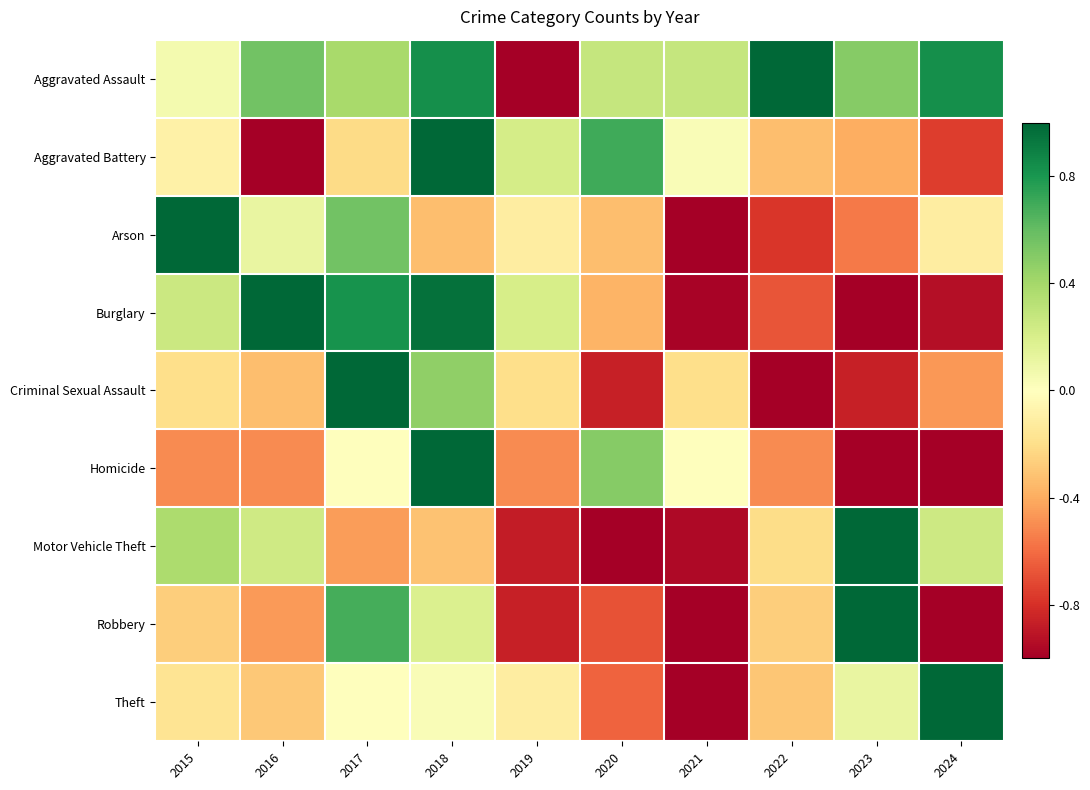

Reading left to right, extract all data points from this chart.

Aggravated Assault: 2015=0.1	2016=0.6	2017=0.4	2018=0.8	2019=-1.0	2020=0.3	2021=0.3	2022=1.0	2023=0.5	2024=0.8
Aggravated Battery: 2015=-0.1	2016=-1.0	2017=-0.2	2018=1.0	2019=0.2	2020=0.7	2021=0.0	2022=-0.3	2023=-0.4	2024=-0.8
Arson: 2015=1.0	2016=0.1	2017=0.6	2018=-0.3	2019=-0.1	2020=-0.3	2021=-1.0	2022=-0.8	2023=-0.6	2024=-0.1
Burglary: 2015=0.3	2016=1.0	2017=0.8	2018=1.0	2019=0.2	2020=-0.4	2021=-1.0	2022=-0.7	2023=-1.0	2024=-0.9
Criminal Sexual Assault: 2015=-0.2	2016=-0.3	2017=1.0	2018=0.5	2019=-0.2	2020=-0.9	2021=-0.2	2022=-1.0	2023=-0.9	2024=-0.5
Homicide: 2015=-0.5	2016=-0.5	2017=-0.0	2018=1.0	2019=-0.5	2020=0.5	2021=-0.0	2022=-0.5	2023=-1.0	2024=-1.0
Motor Vehicle Theft: 2015=0.4	2016=0.2	2017=-0.4	2018=-0.3	2019=-0.9	2020=-1.0	2021=-1.0	2022=-0.2	2023=1.0	2024=0.2
Robbery: 2015=-0.3	2016=-0.5	2017=0.7	2018=0.2	2019=-0.9	2020=-0.7	2021=-1.0	2022=-0.3	2023=1.0	2024=-1.0
Theft: 2015=-0.2	2016=-0.3	2017=-0.0	2018=0.0	2019=-0.1	2020=-0.6	2021=-1.0	2022=-0.3	2023=0.1	2024=1.0